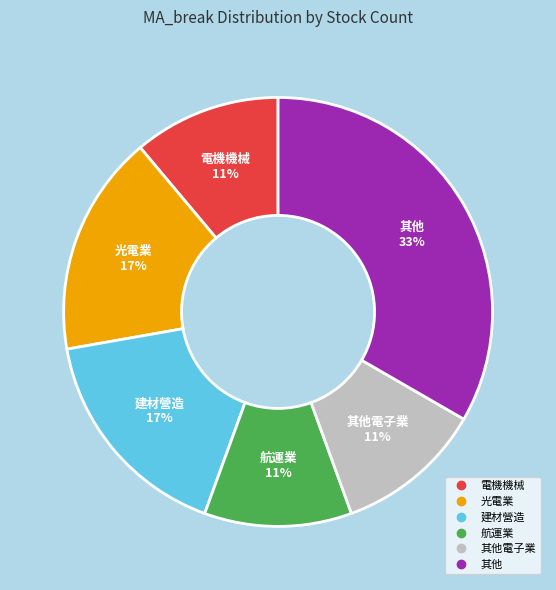

Is there any slice that represents more than half of the pie?

No